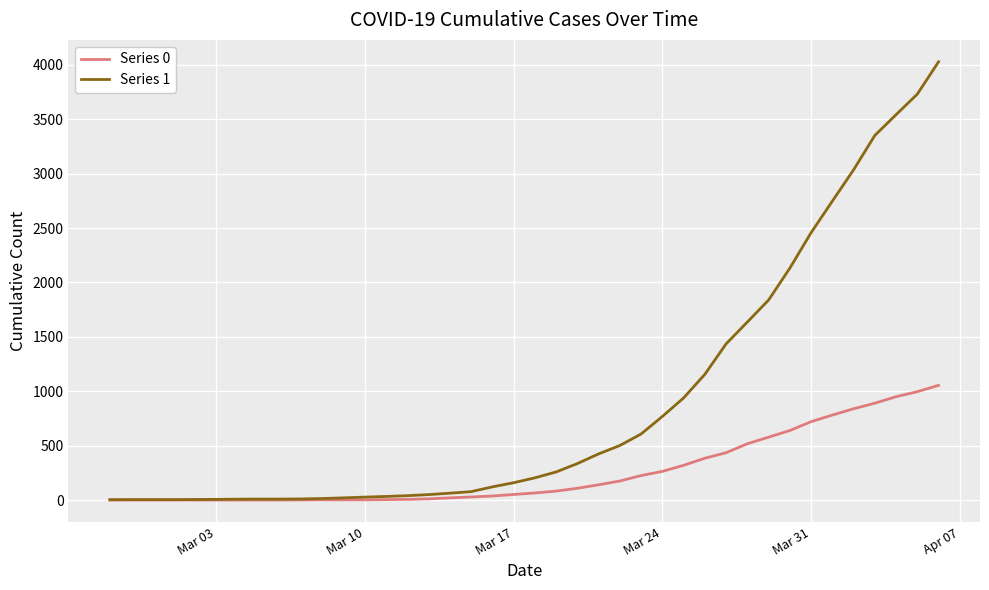

What is the greatest value displayed?

4028